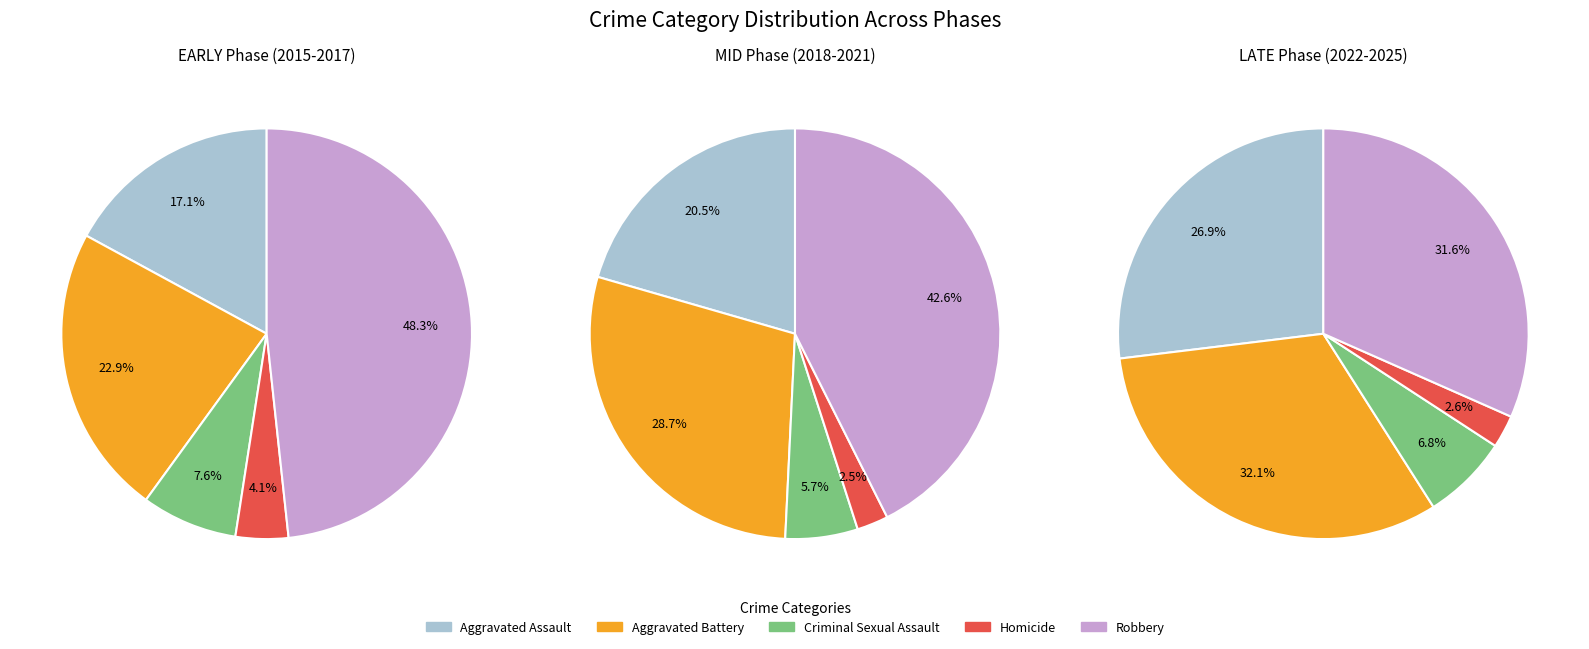

Which series has the largest range (max minus min)?

Robbery